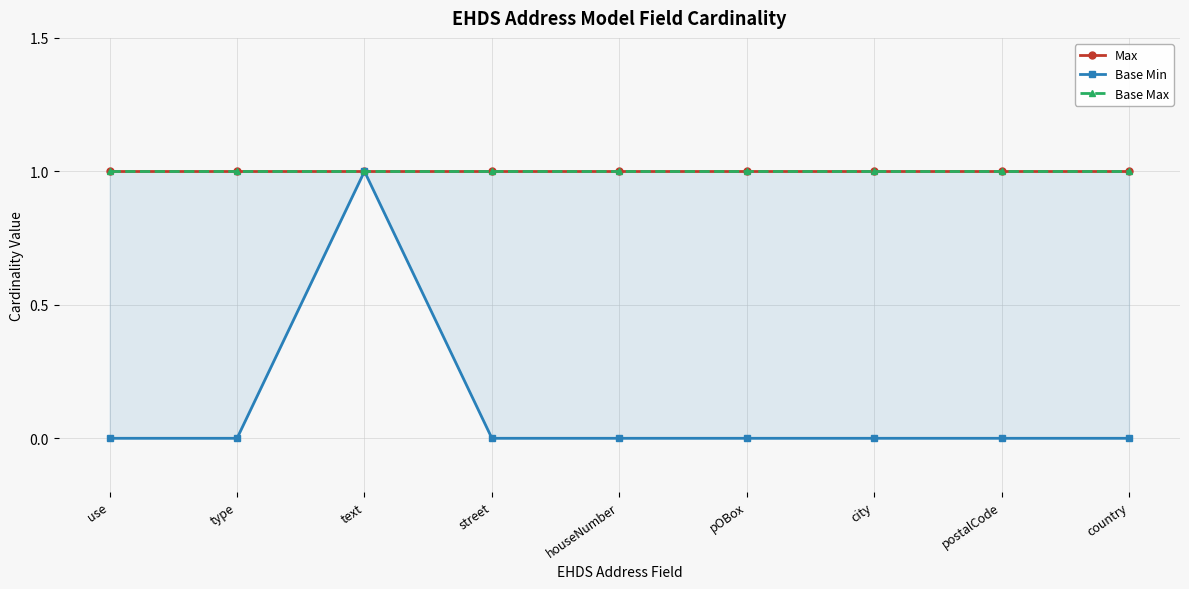

Which series has the largest total across all categories?

Max